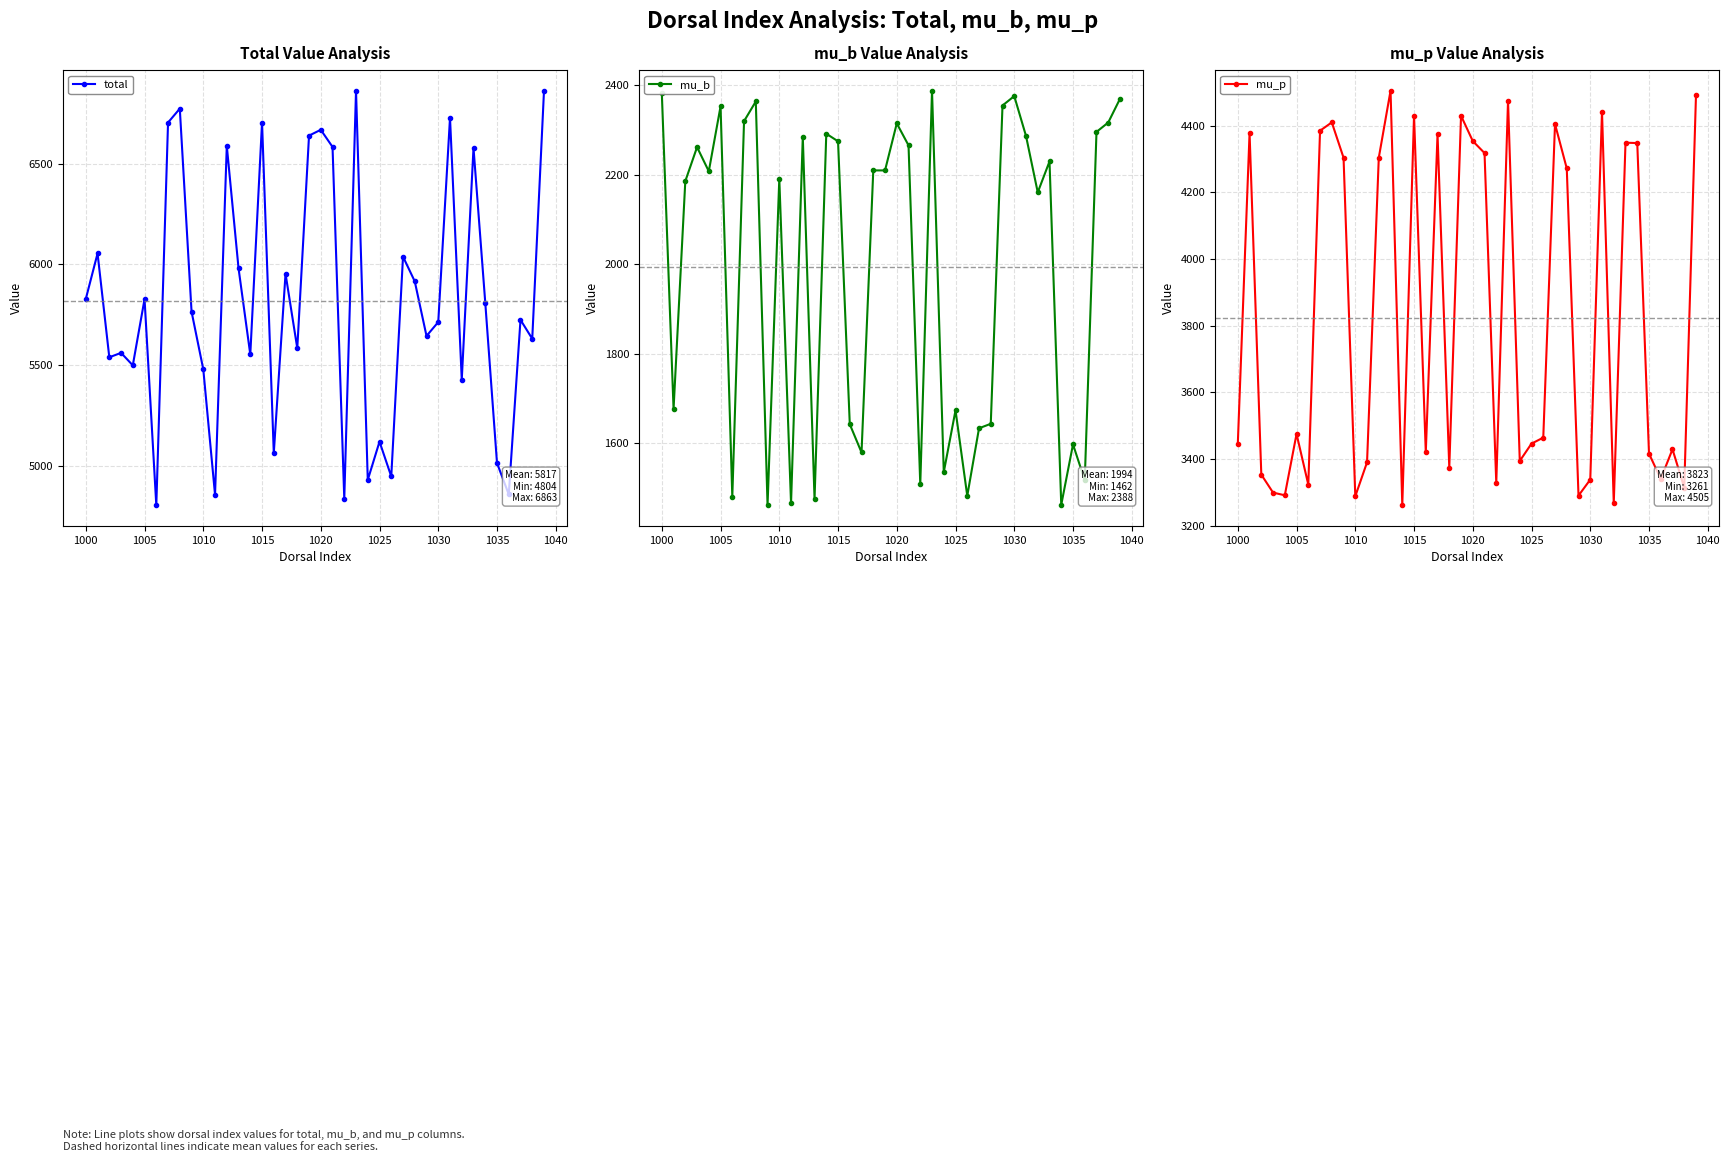

List the series in order of their peak value, lowest first.

mu_b, mu_p, total